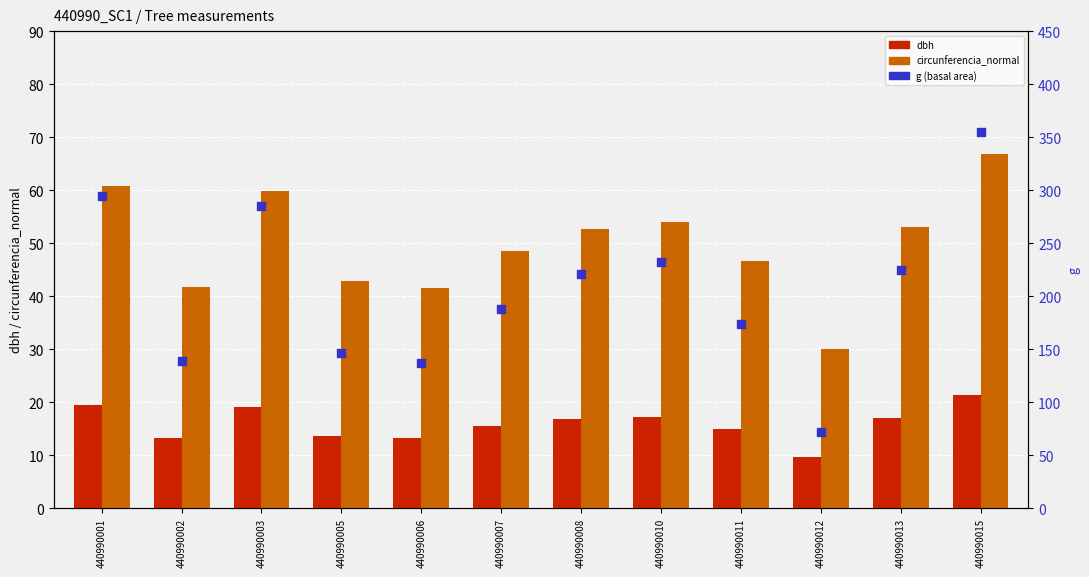

What is the total value across all series at 440990011?

234.7